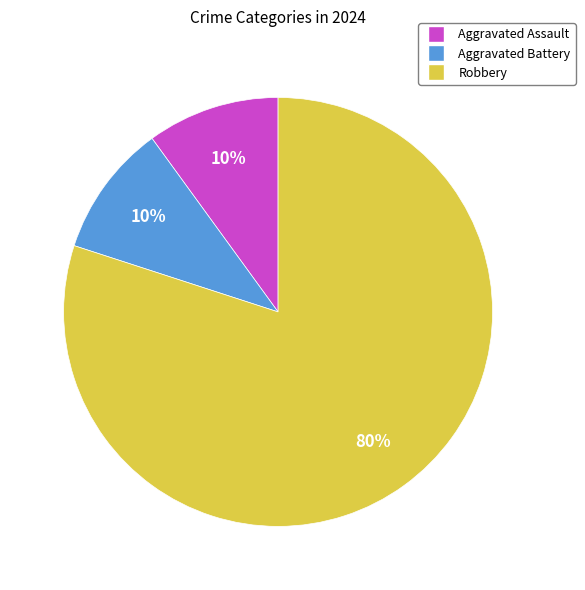

Combined, do Aggravated Assault and Robbery account for over 50%?

Yes